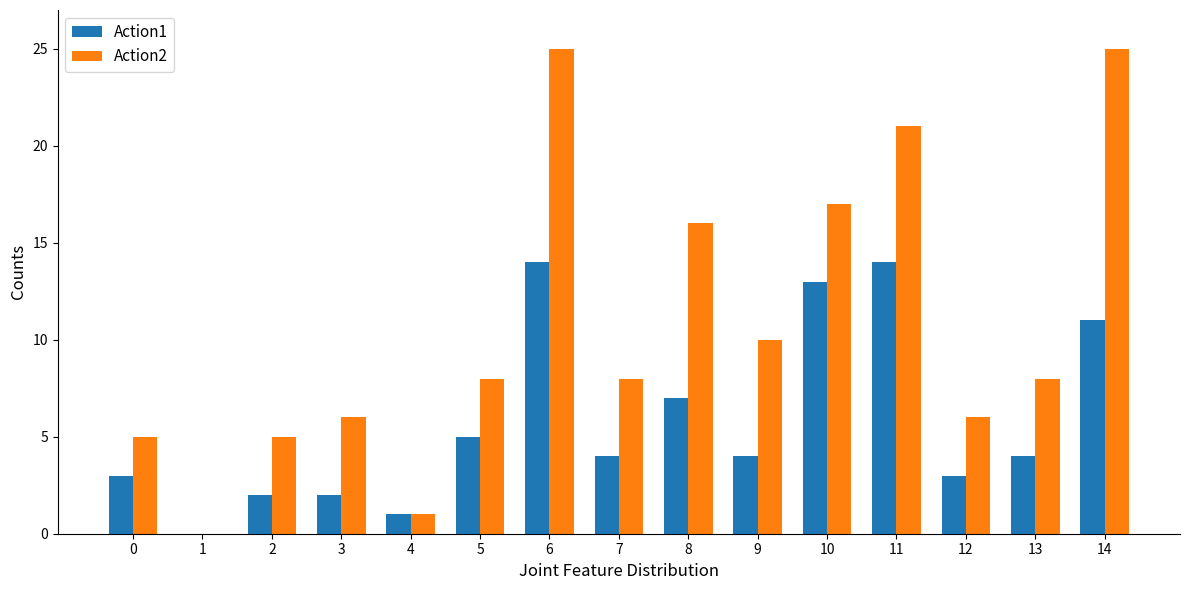

The Action2 series shows 10 at 12. True or false?

False